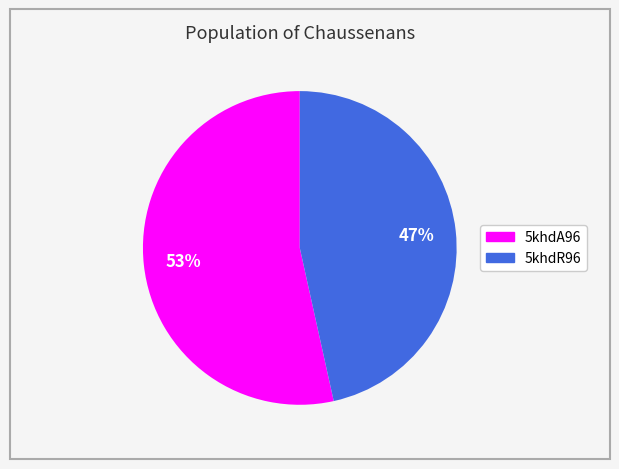

Does 5khdA96 account for over 50% of the chart?

Yes